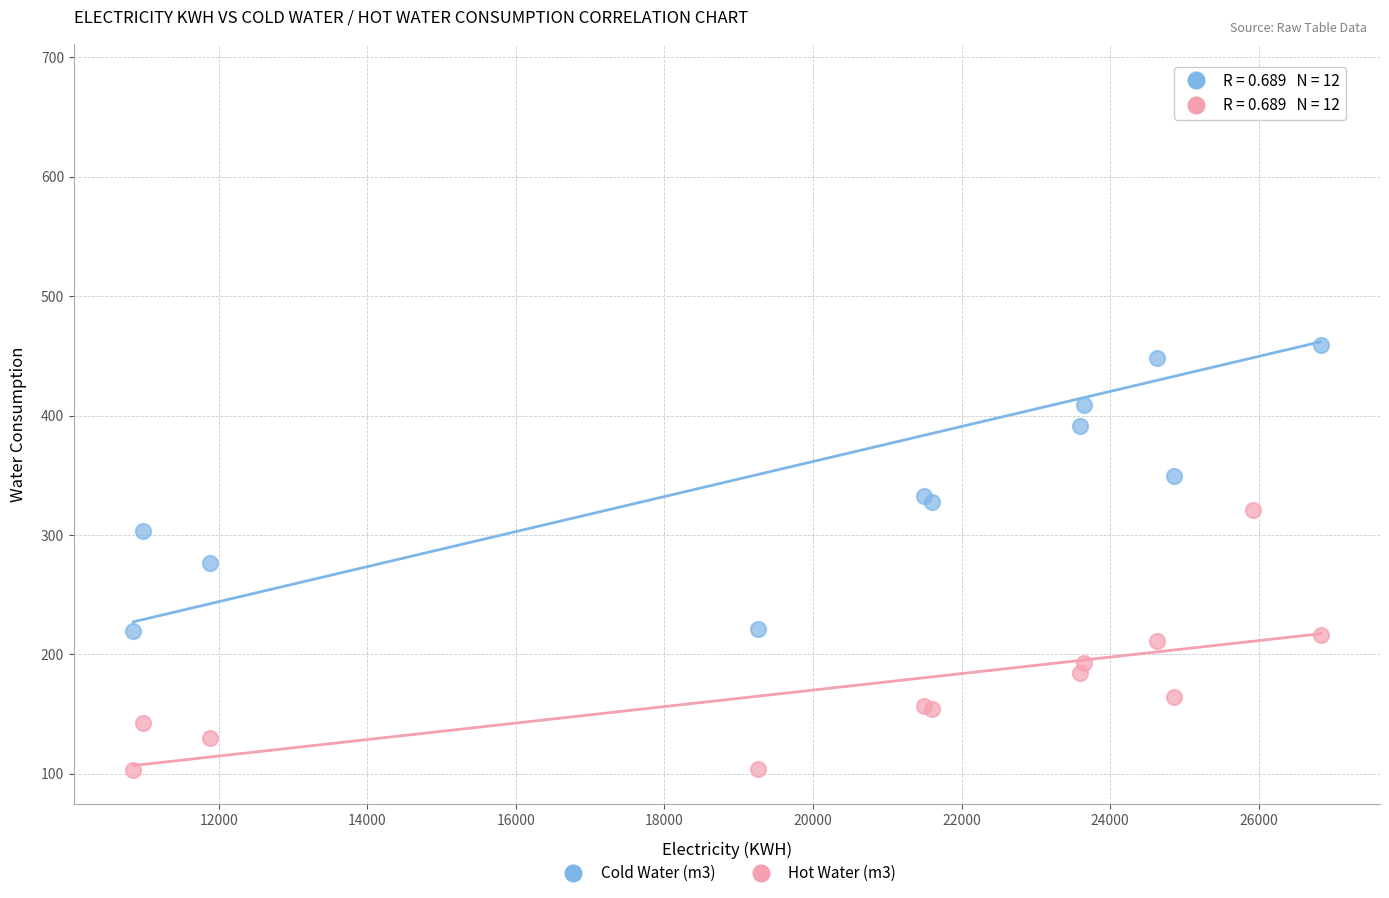

Which series has the widest spread of Y values?

Cold Water (m3)